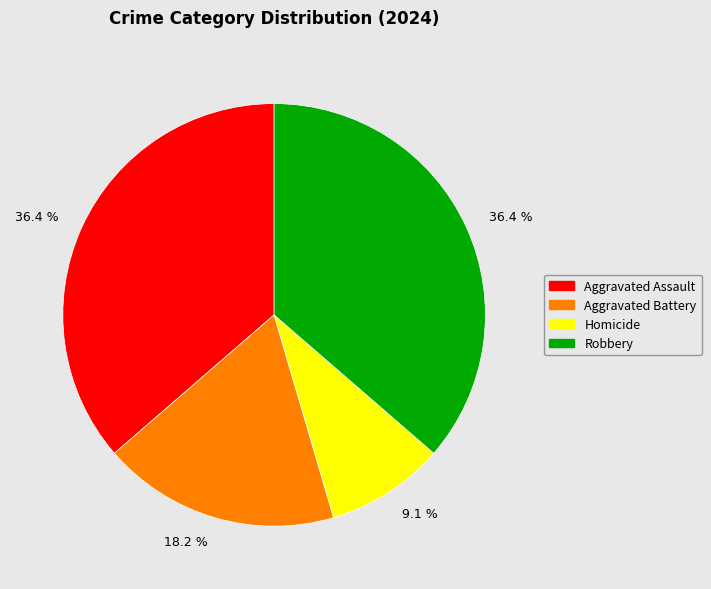

Is there any slice that represents more than half of the pie?

No